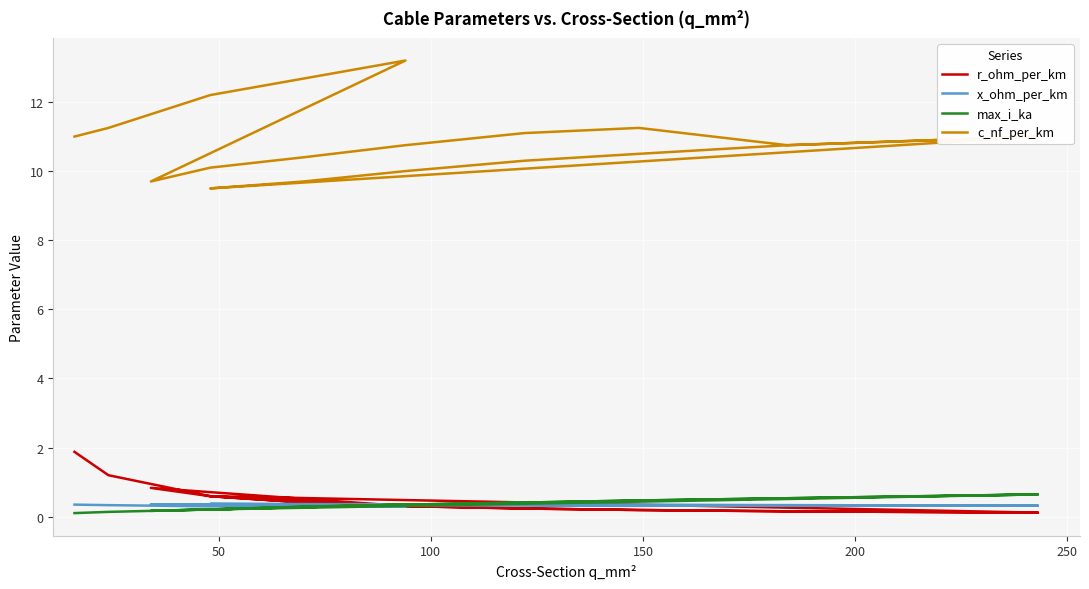

True or false: c_nf_per_km and x_ohm_per_km intersect in this chart.

False